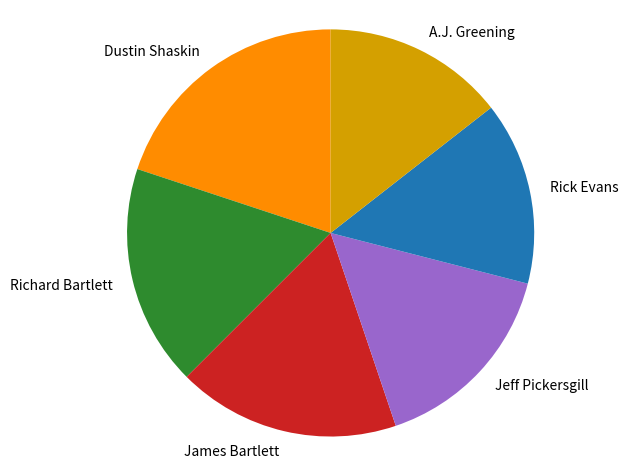

Is the sum of James Bartlett and Jeff Pickersgill greater than half?

No